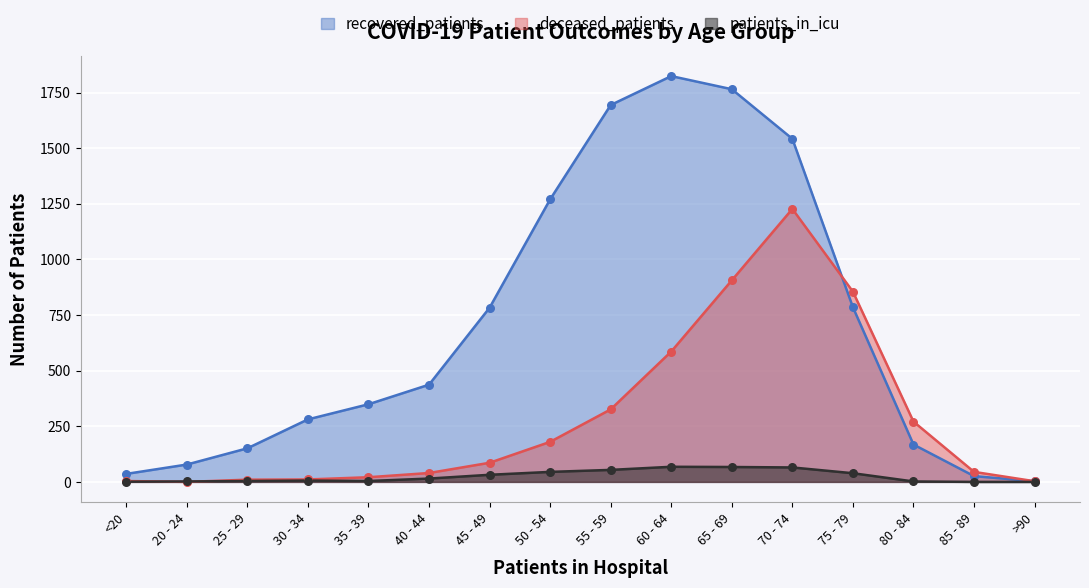

What is the total value across all series at 20 - 24?

80